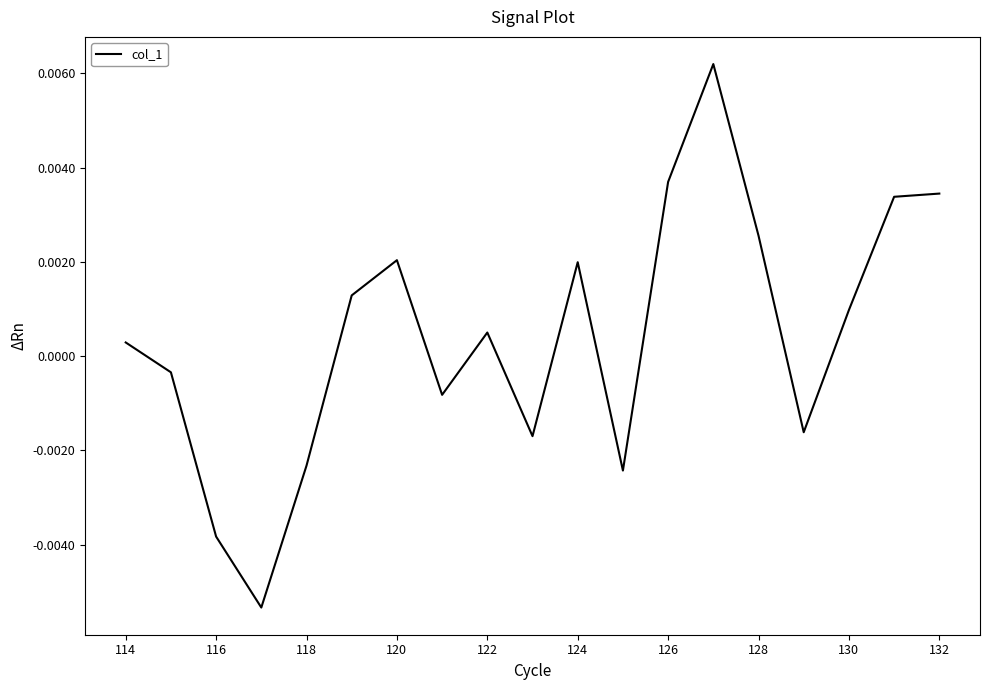

Is this an area chart (filled region under the line)?

No